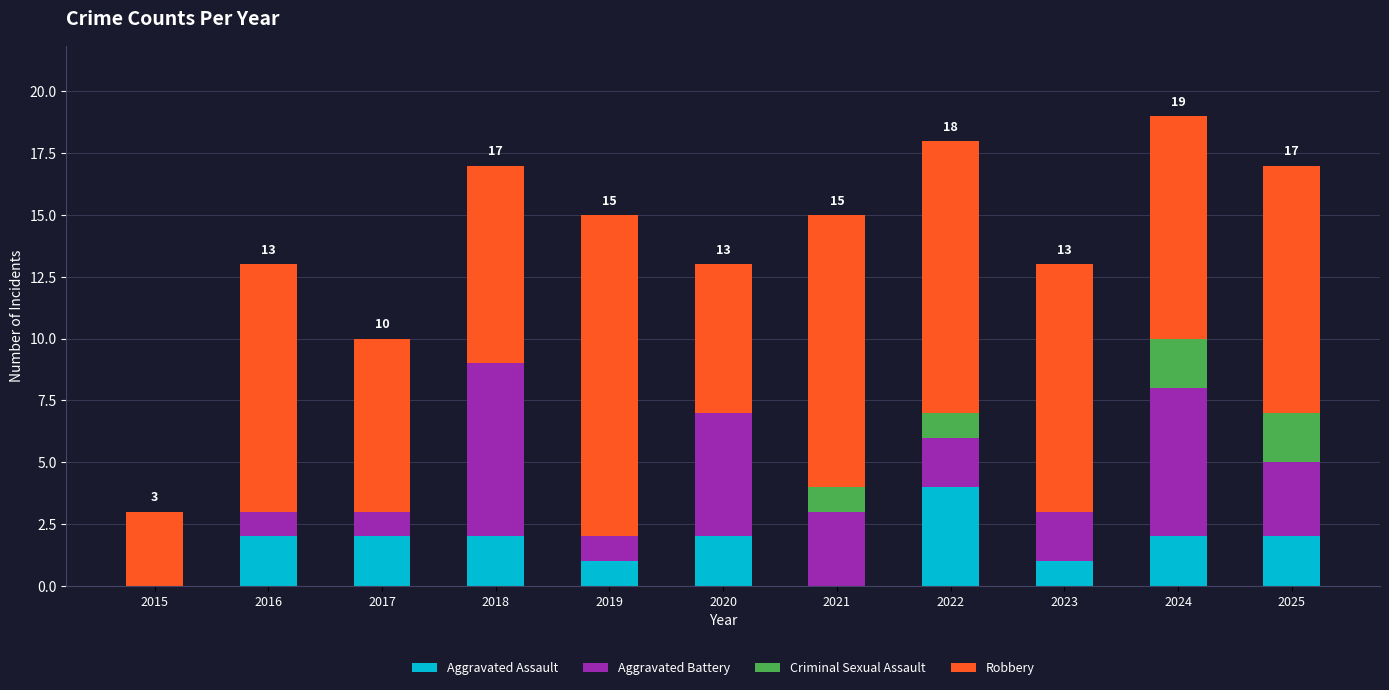

Are the bars grouped side by side (vs. stacked)?

No